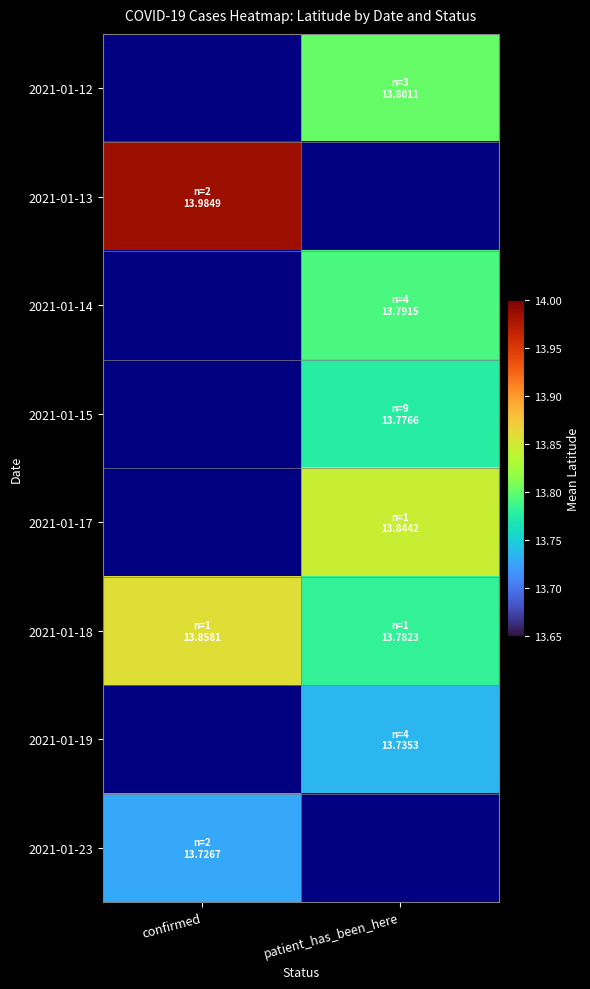

Which category has the highest value in the 2021-01-19 series?

confirmed